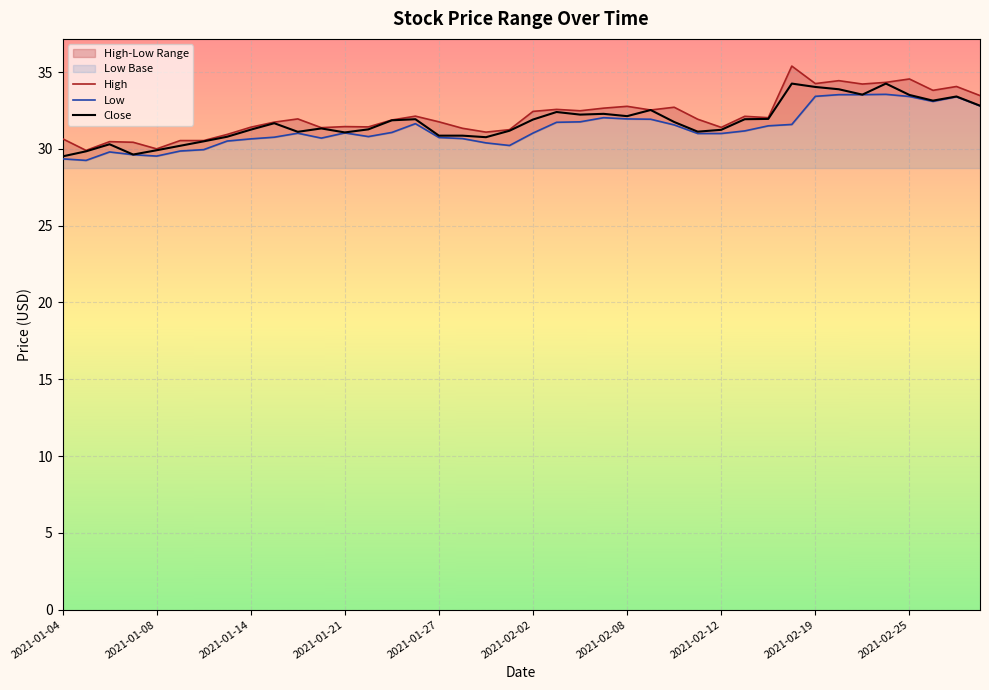

What is the sum of the Close values at 2021-02-08 and 2021-02-25?

65.6